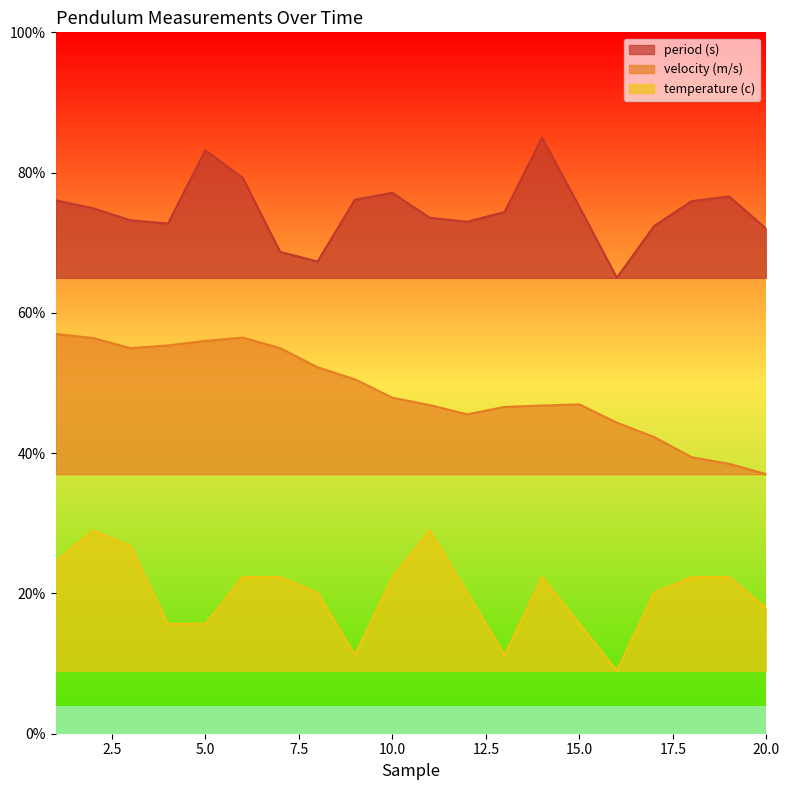

What is the sum of all period (s) values?

14.9